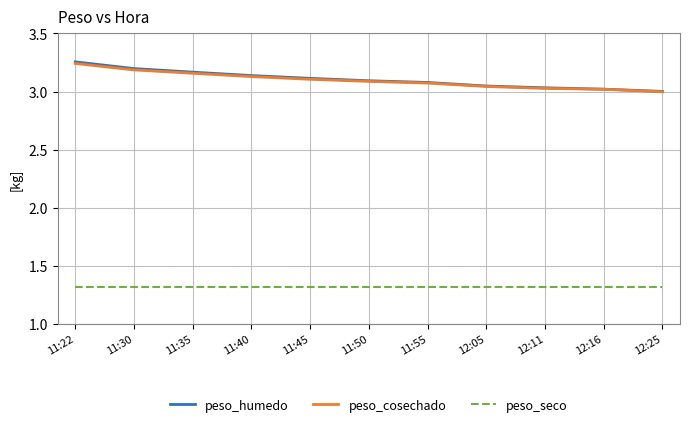

Is it true that peso_humedo equals 3.1 at 11:45?

True